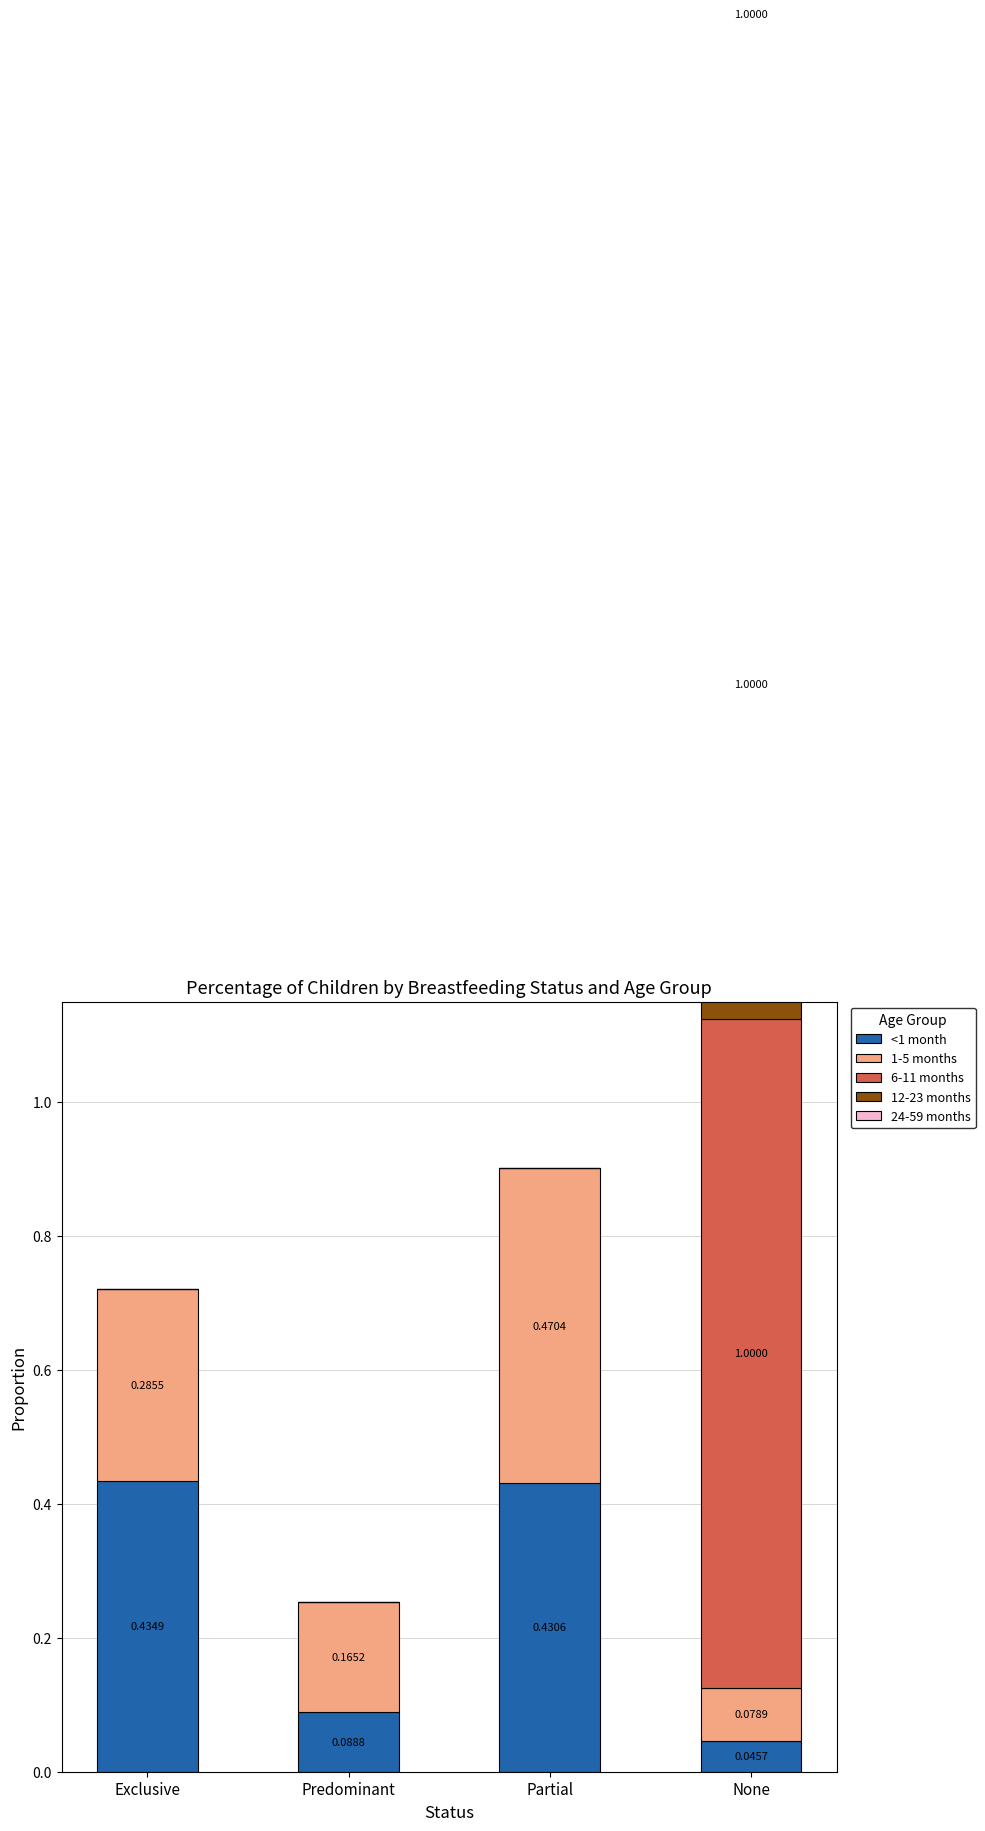

What is the sum of all <1 month values?

1.0